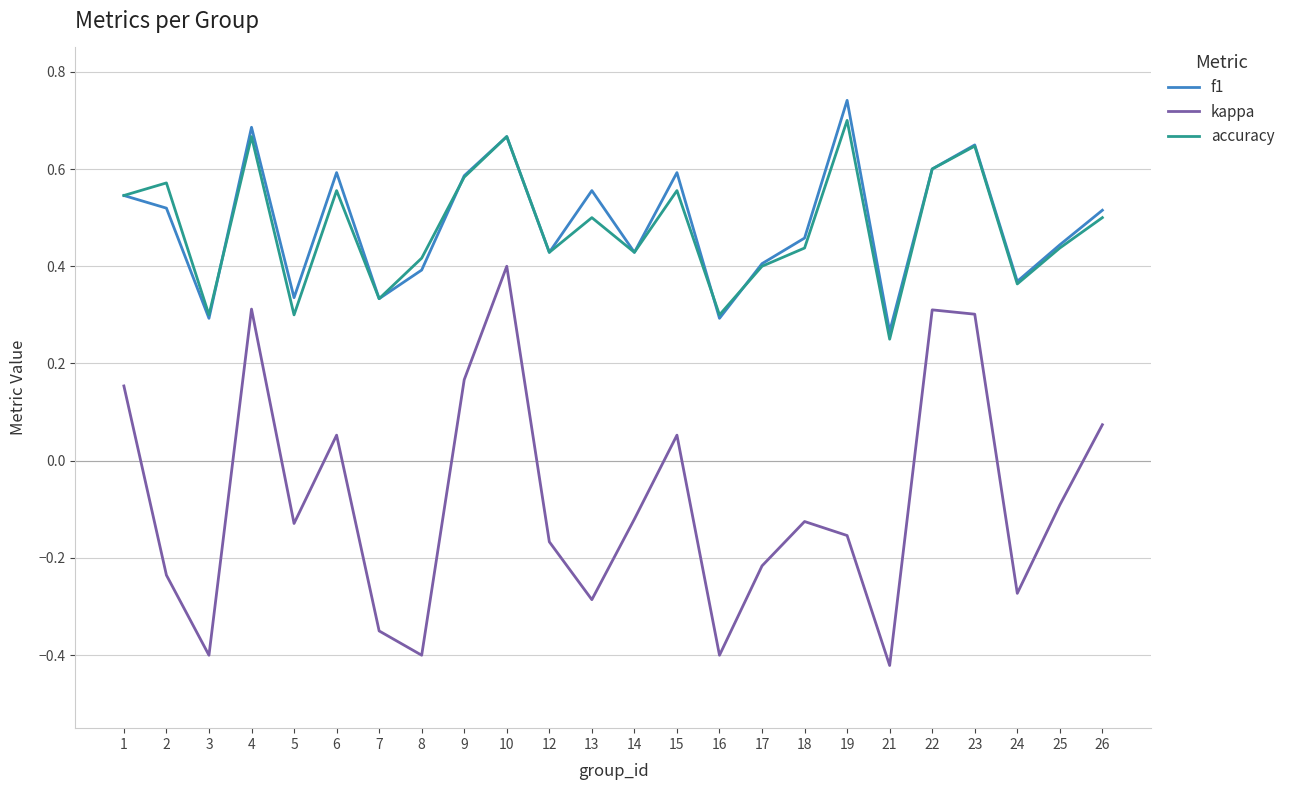

True or false: kappa has a value of -0.1 at 5.

True